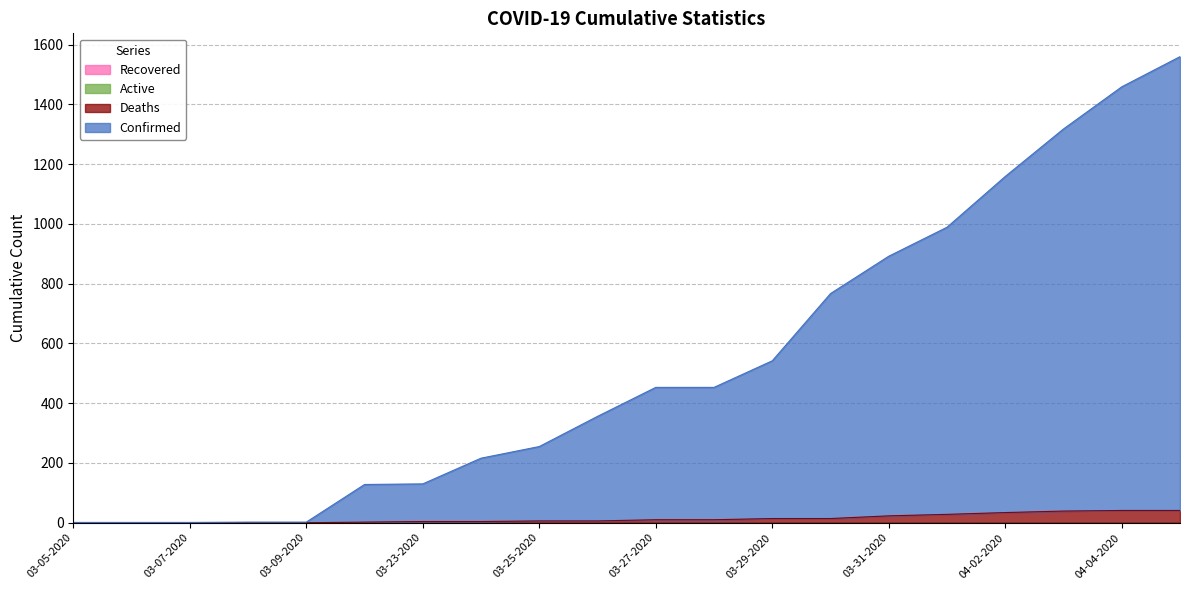

What is the total value across all series at 04-02-2020?

1193